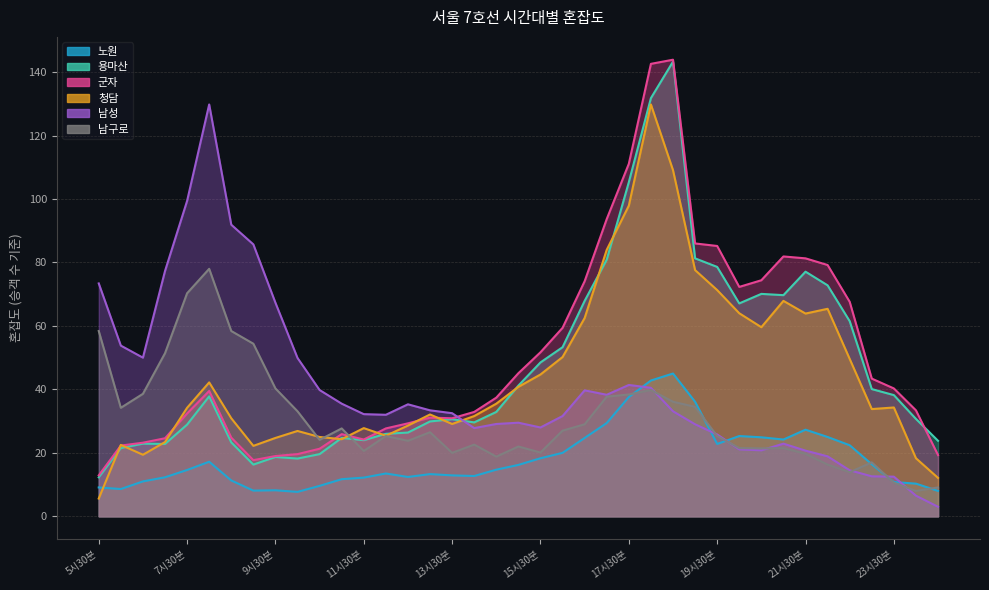

Rank the categories by 남성 value from lowest to highest.

00시30분, 00시00분, 23시30분, 23시00분, 22시30분, 22시00분, 21시30분, 20시30분, 20시00분, 21시00분, 19시30분, 14시00분, 15시30분, 19시00분, 14시30분, 15시00분, 16시00분, 12시00분, 11시30분, 13시30분, 18시30분, 13시00분, 12시30분, 11시00분, 17시00분, 16시30분, 10시30분, 18시00분, 17시30분, 10시00분, 6시30분, 6시00분, 9시30분, 5시30분, 7시00분, 9시00분, 8시30분, 7시30분, 8시00분